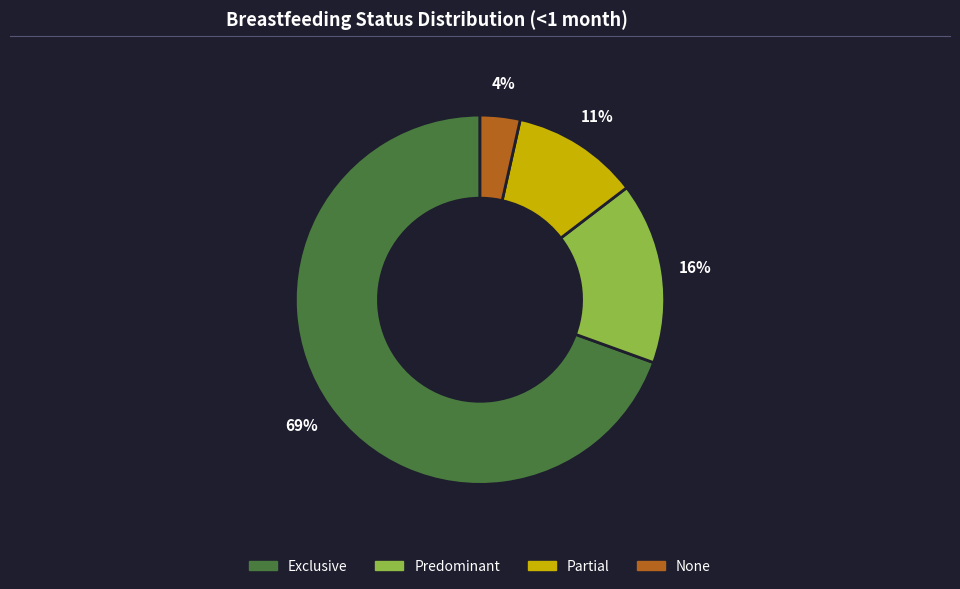

What percentage is the Predominant slice, to the nearest percent?

16%